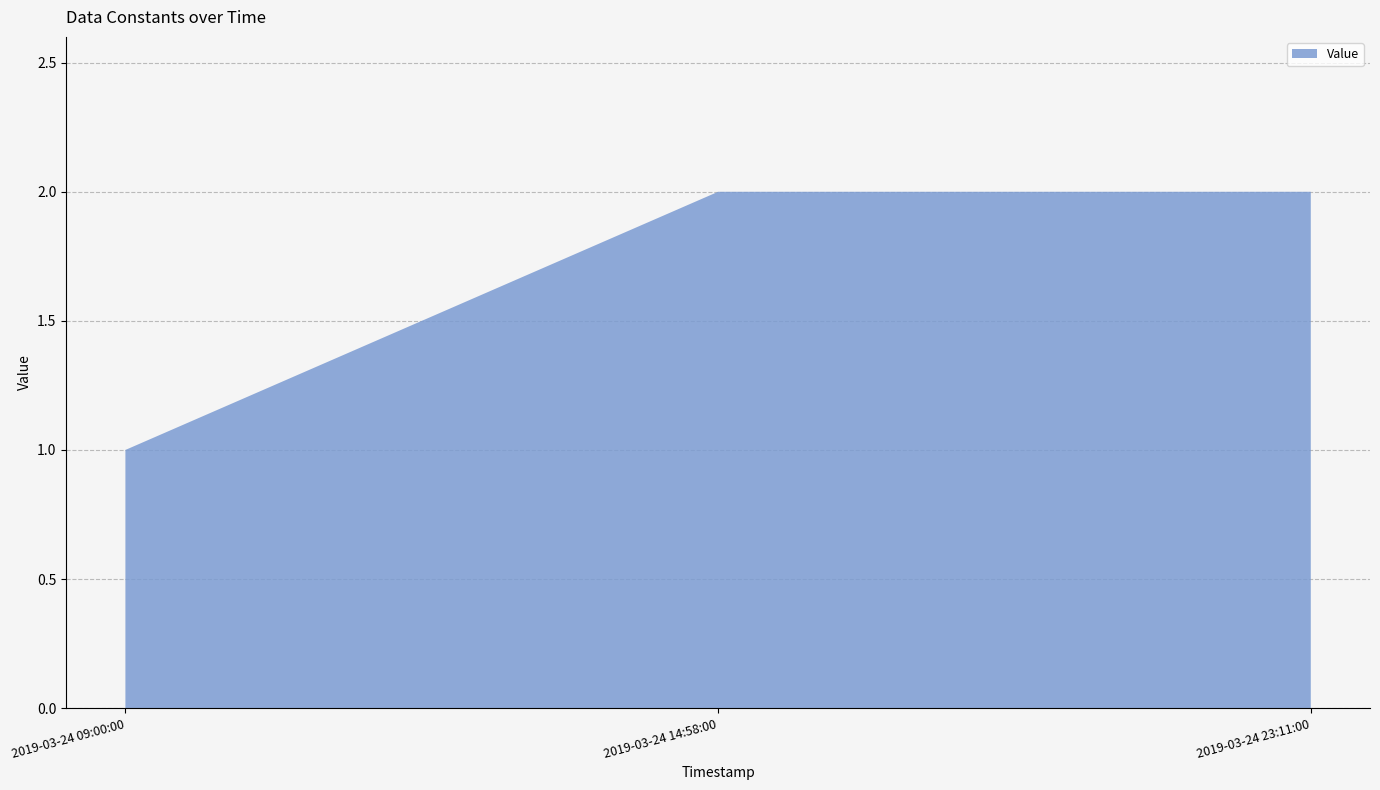

Reading right to left, transcribe all the data shown in this chart.

2019-03-24 23:11:00=2	2019-03-24 14:58:00=2	2019-03-24 09:00:00=1